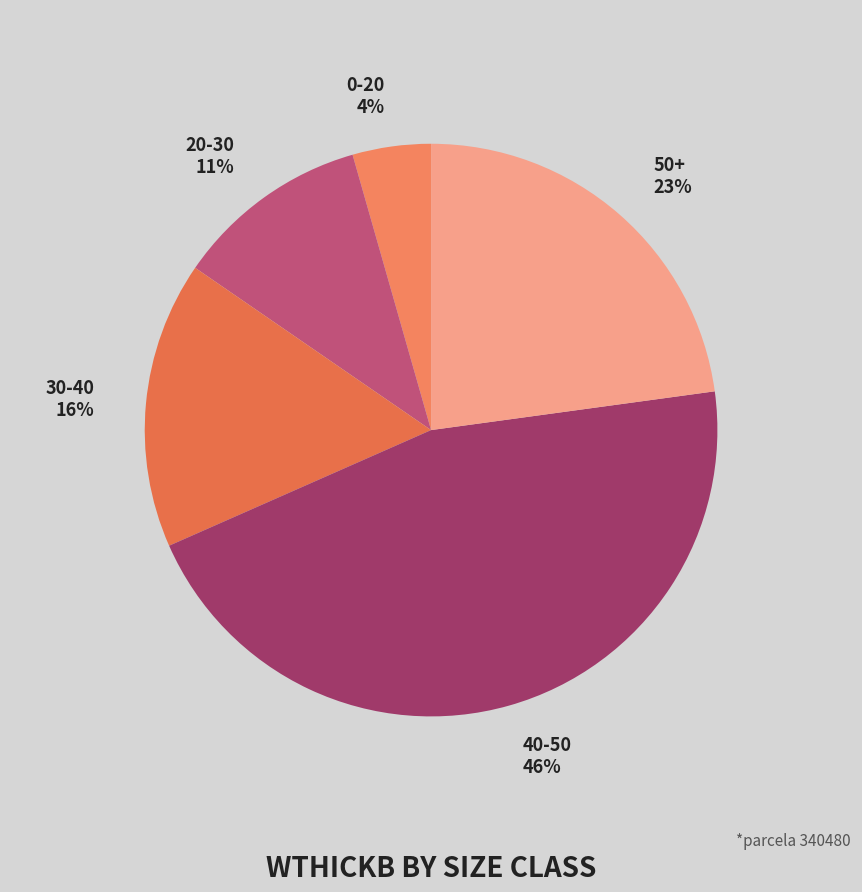

Combined, do 30-40 and 0-20 account for over 50%?

No